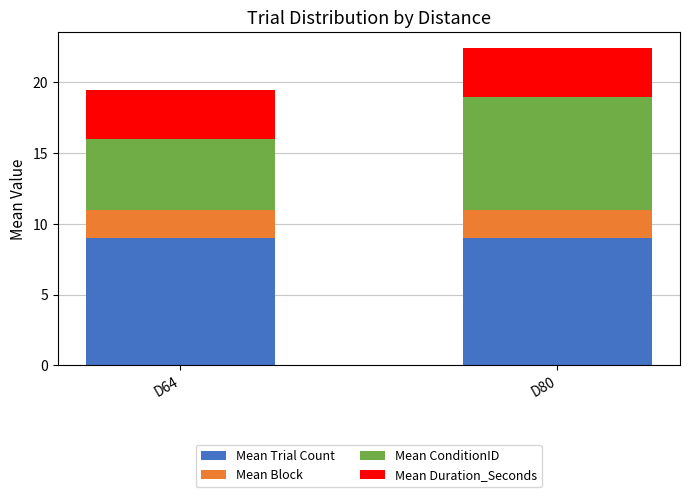

What is the total value across all series at D80?

22.4